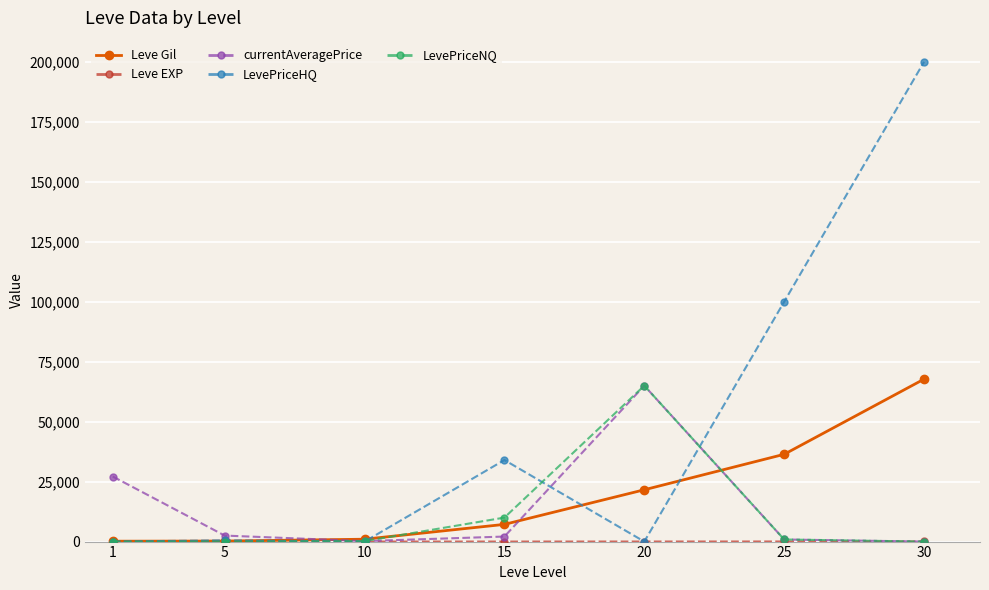

Count the number of categories in the chart.

7